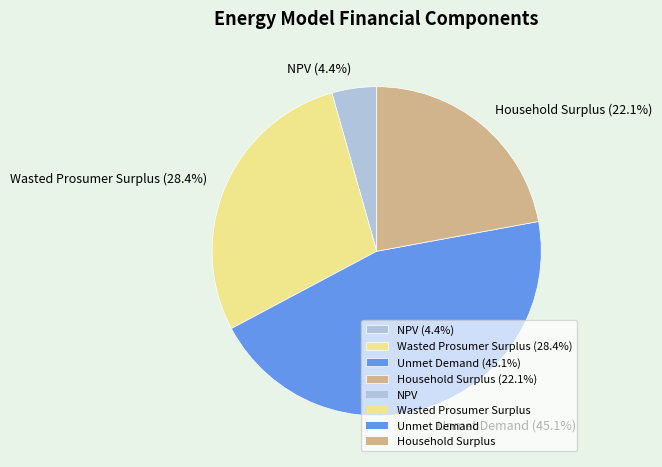

To the nearest percent, what percentage of the pie is Household Surplus?

22%